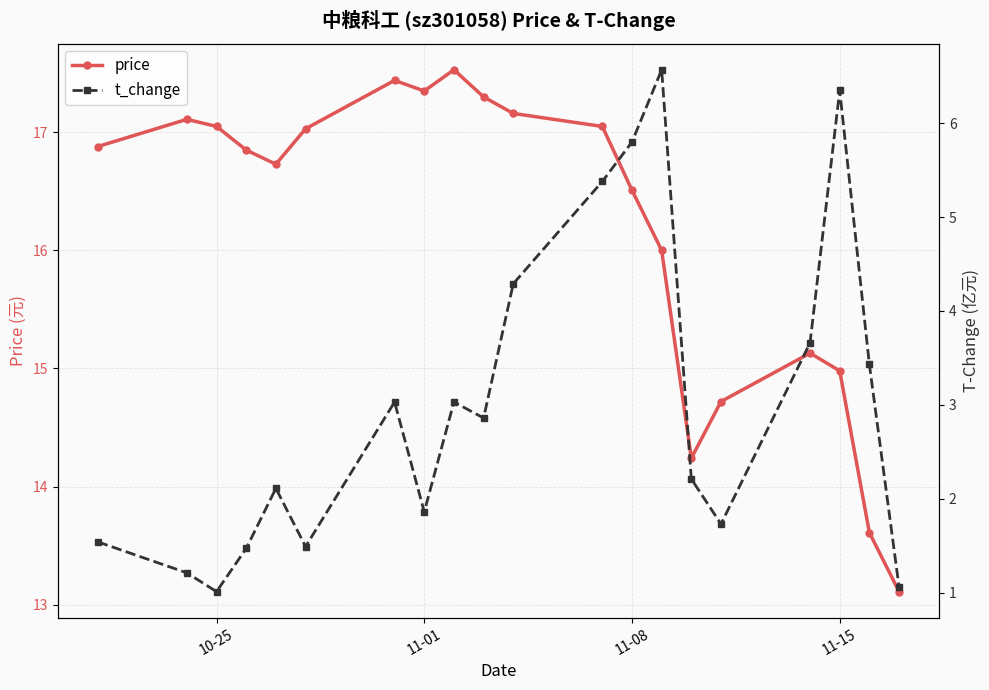

What is the sum of the price values at 11-01 and 11-08?

33.9